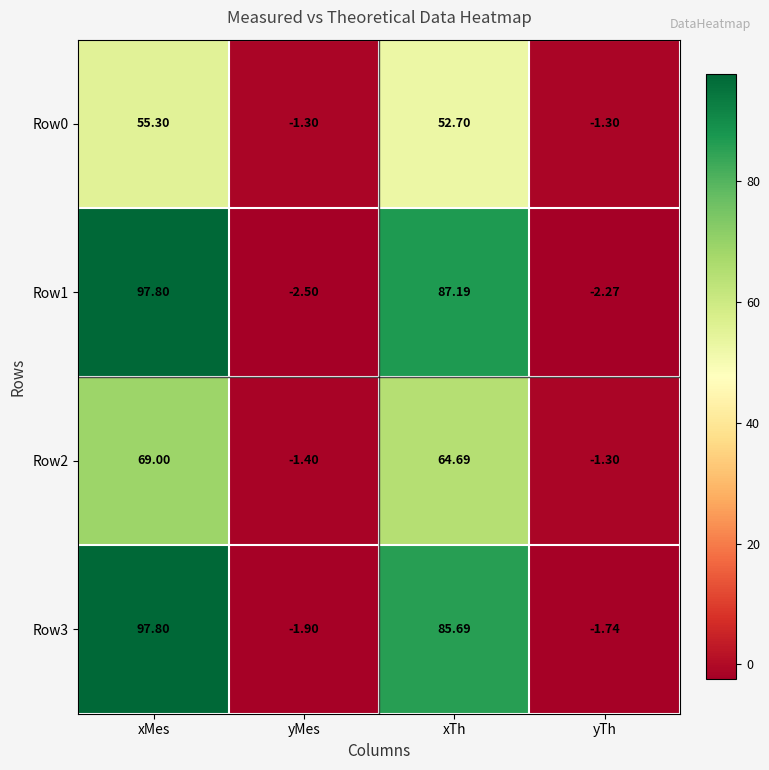

Rank the categories by Row1 value from lowest to highest.

yMes, yTh, xTh, xMes